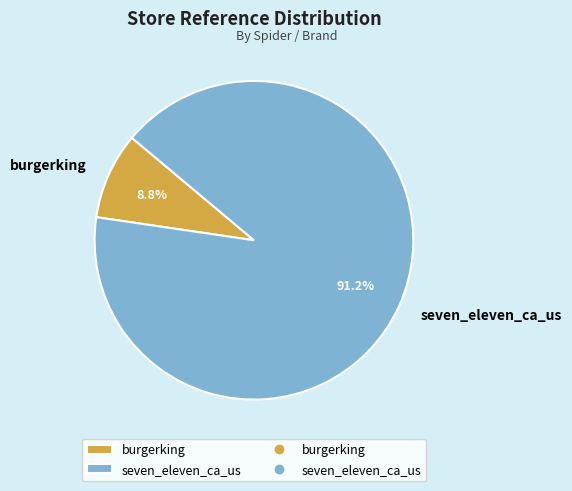

To the nearest percent, what percentage of the pie is burgerking?

9%